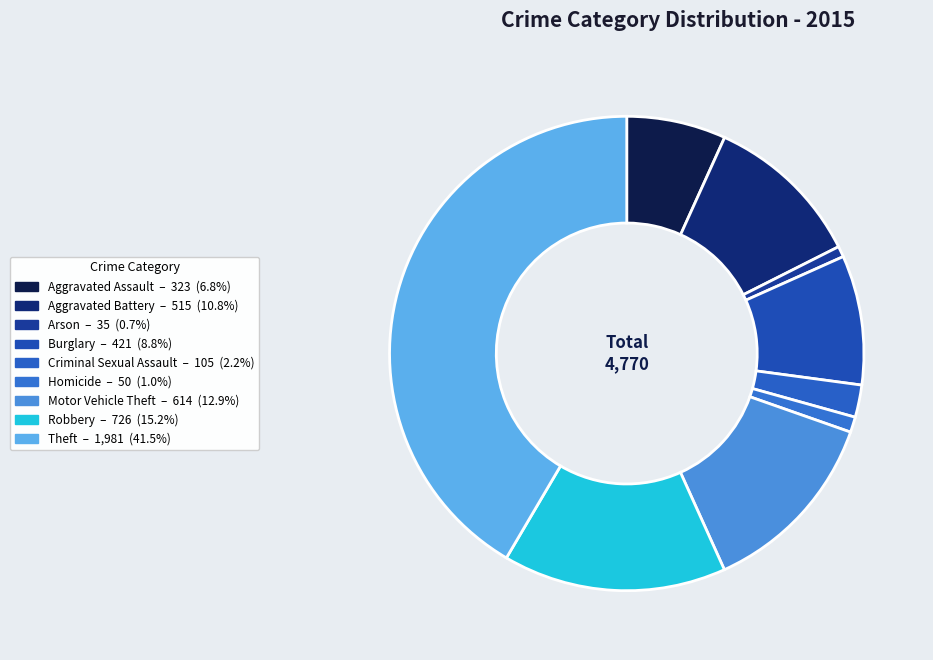

What is the change in value from Arson to Theft?

+1946